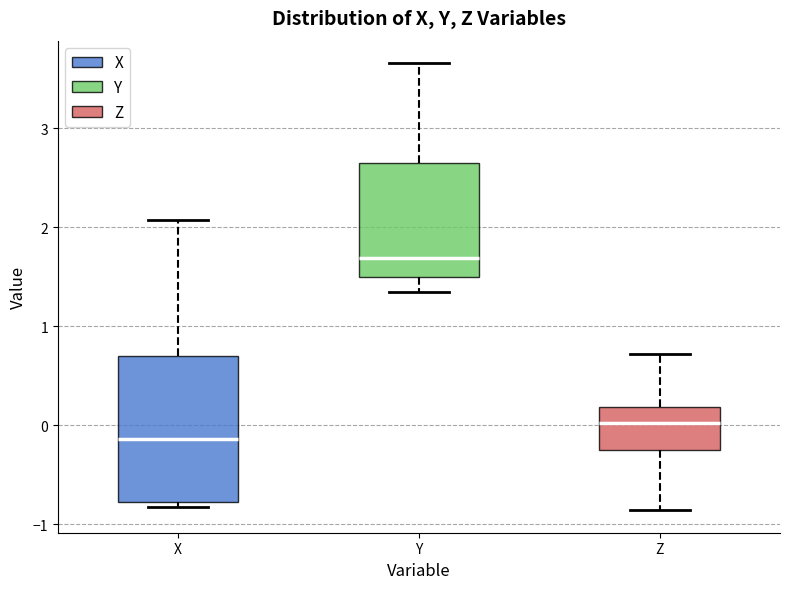

Which box is the tallest, from its lower edge to its upper edge?

X